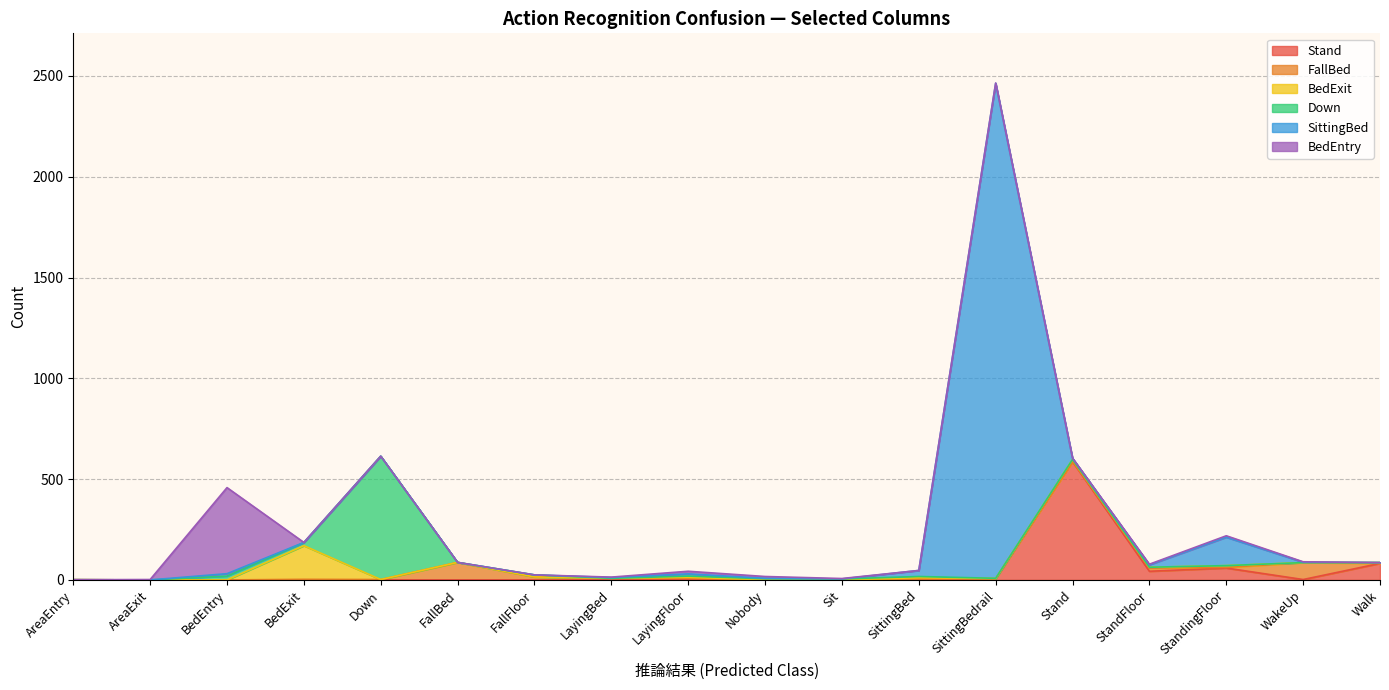

True or false: BedEntry has a value of 0 at AreaEntry.

True